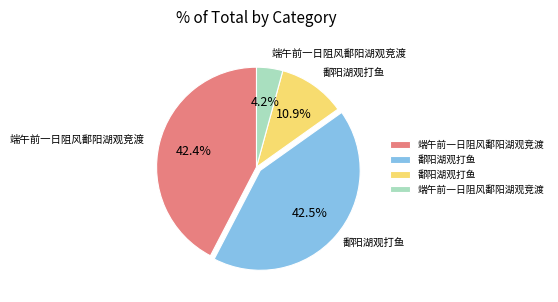

How many slices are in this pie chart?

4